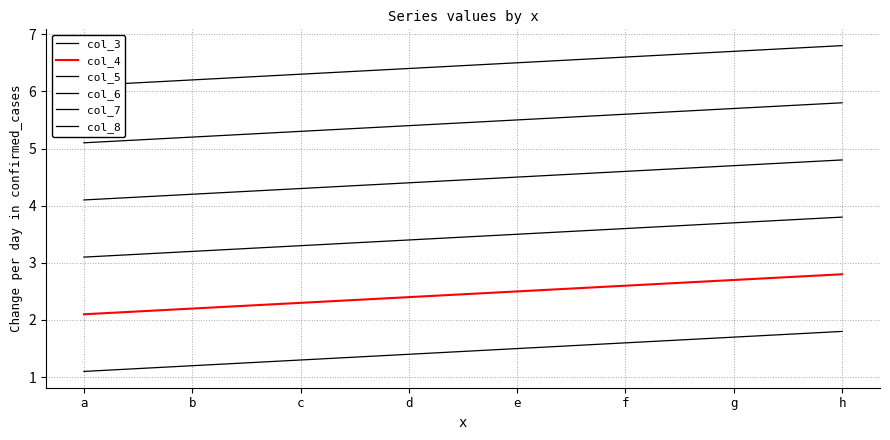

Which series has the largest range (max minus min)?

col_6